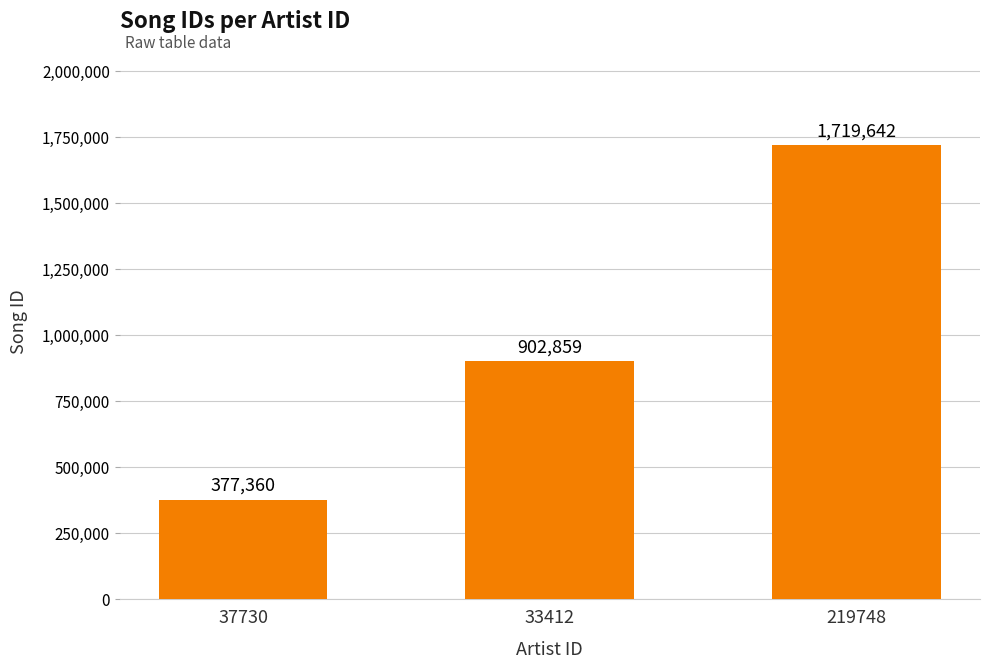

List the labels in order of value, largest first.

219748, 33412, 37730